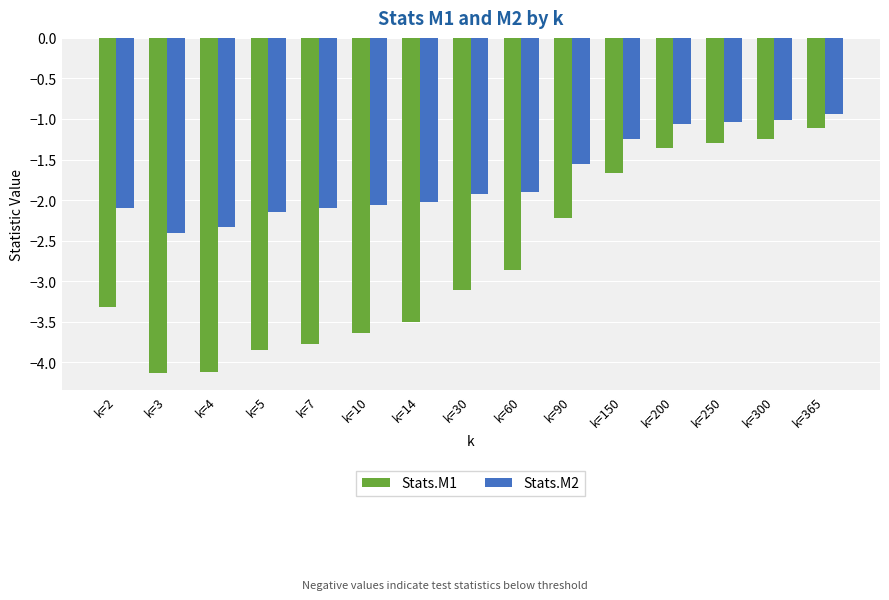

What is the maximum value shown in the chart?

-0.9